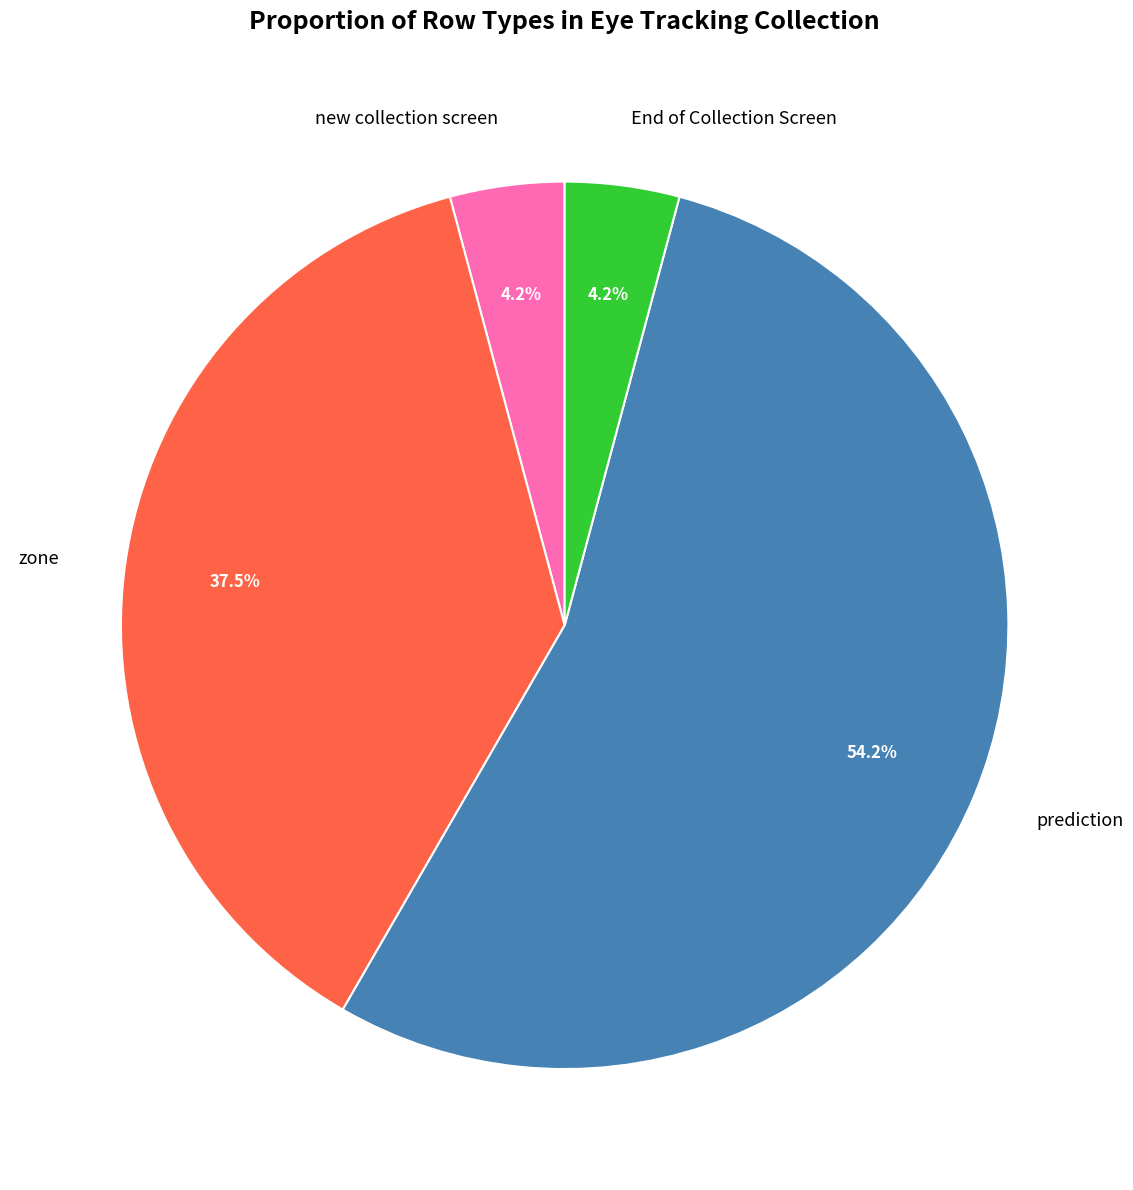

Does prediction represent more than half of the total?

Yes